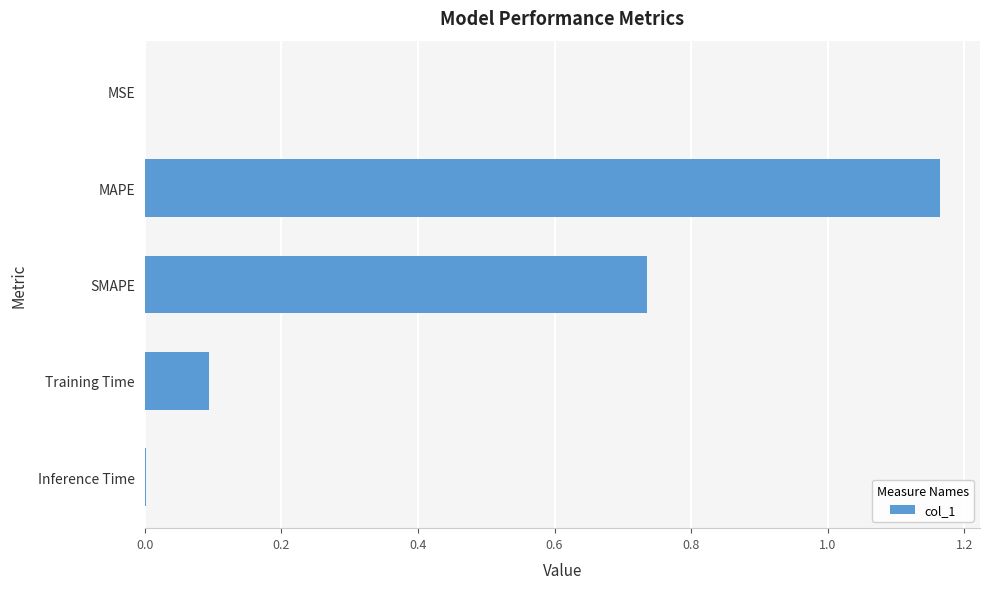

What is the change in value from MAPE to Training Time?

-1.1